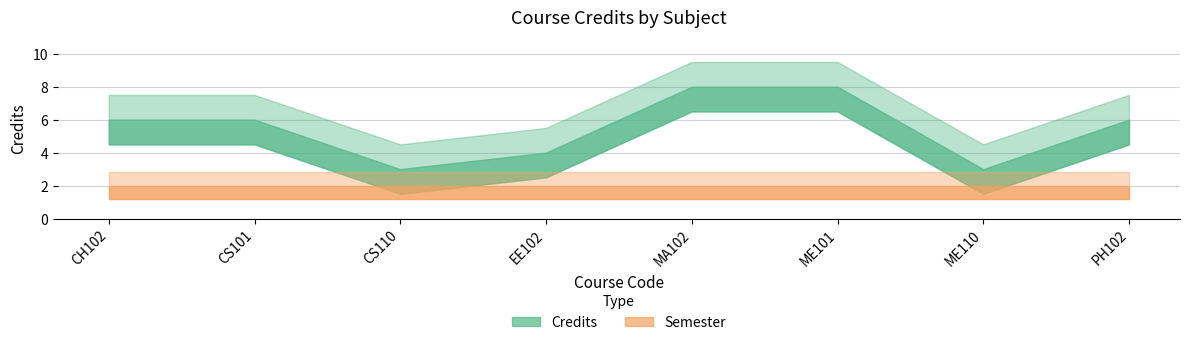

Reading left to right, what are all the values shown in this chart?

Credits: CH102=6	CS101=6	CS110=3	EE102=4	MA102=8	ME101=8	ME110=3	PH102=6
Semester: CH102=2	CS101=2	CS110=2	EE102=2	MA102=2	ME101=2	ME110=2	PH102=2